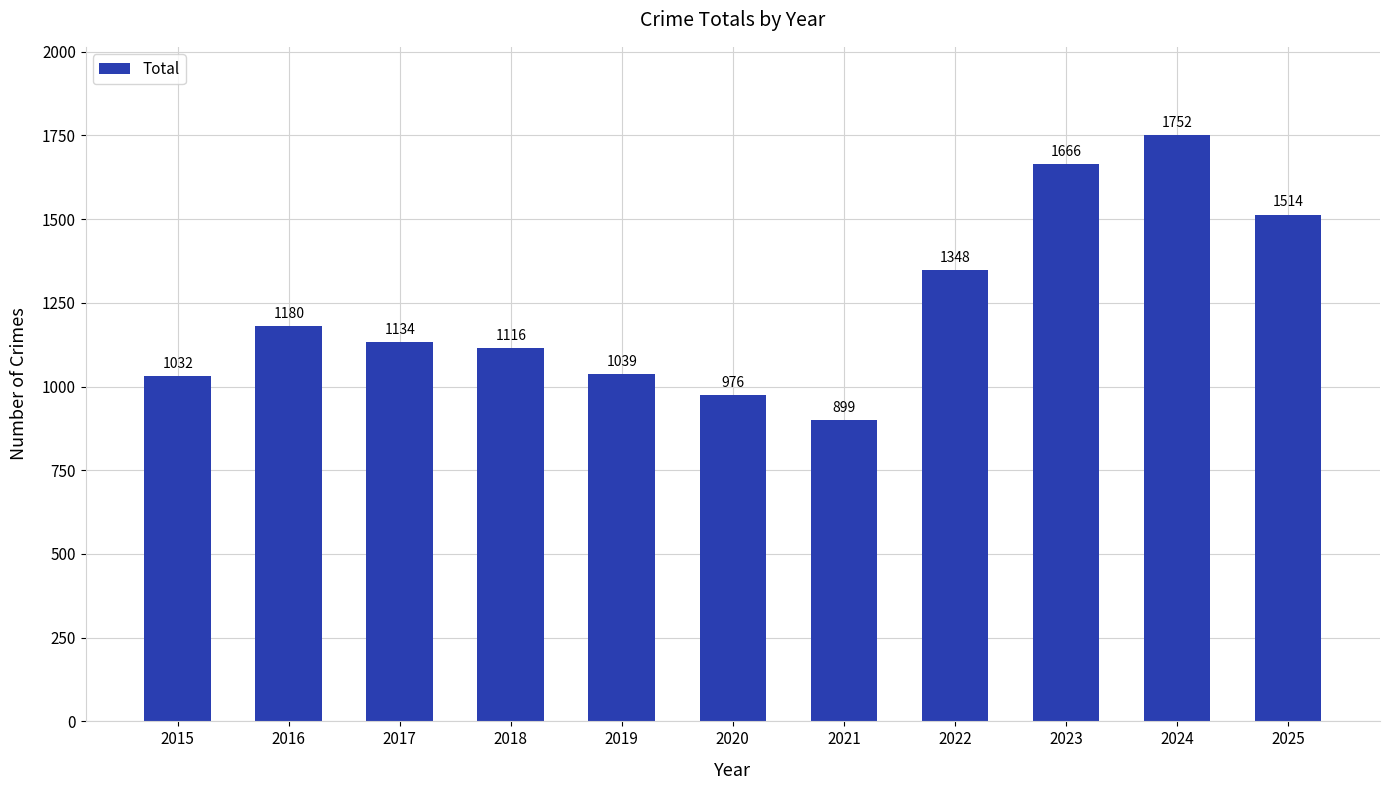

The value at 2020 is 976. True or false?

True